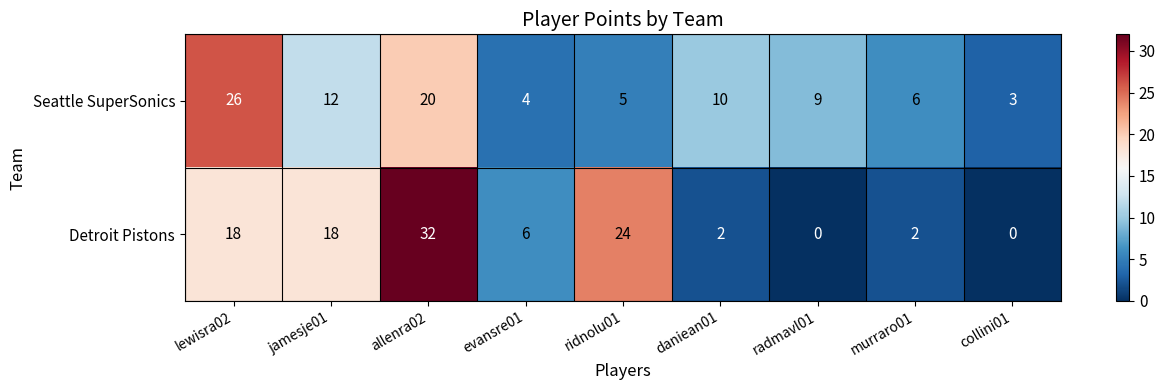

Count the number of data series in this chart.

2